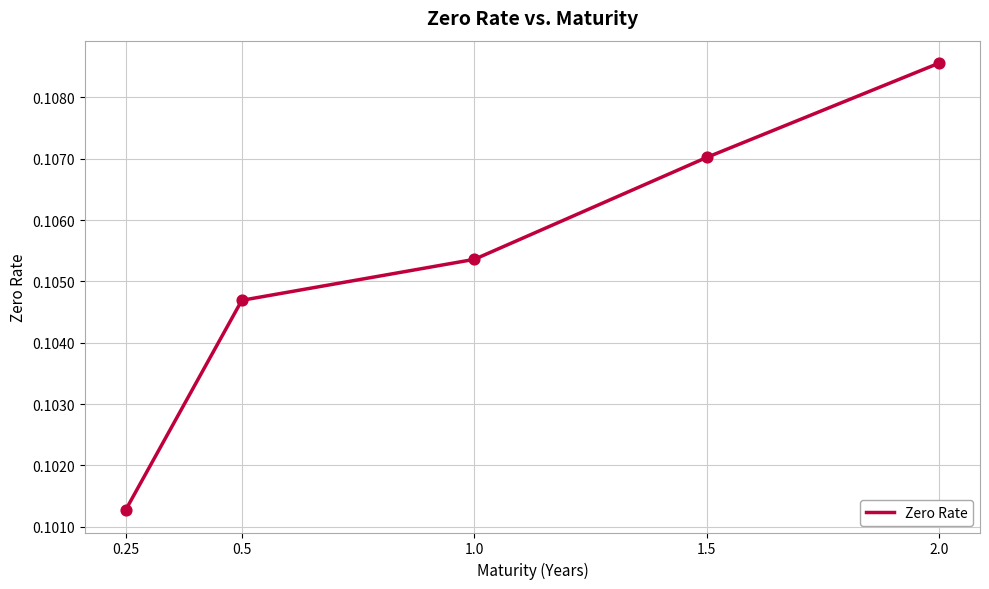

Which has a higher value, 1.0 or 0.25?

1.0